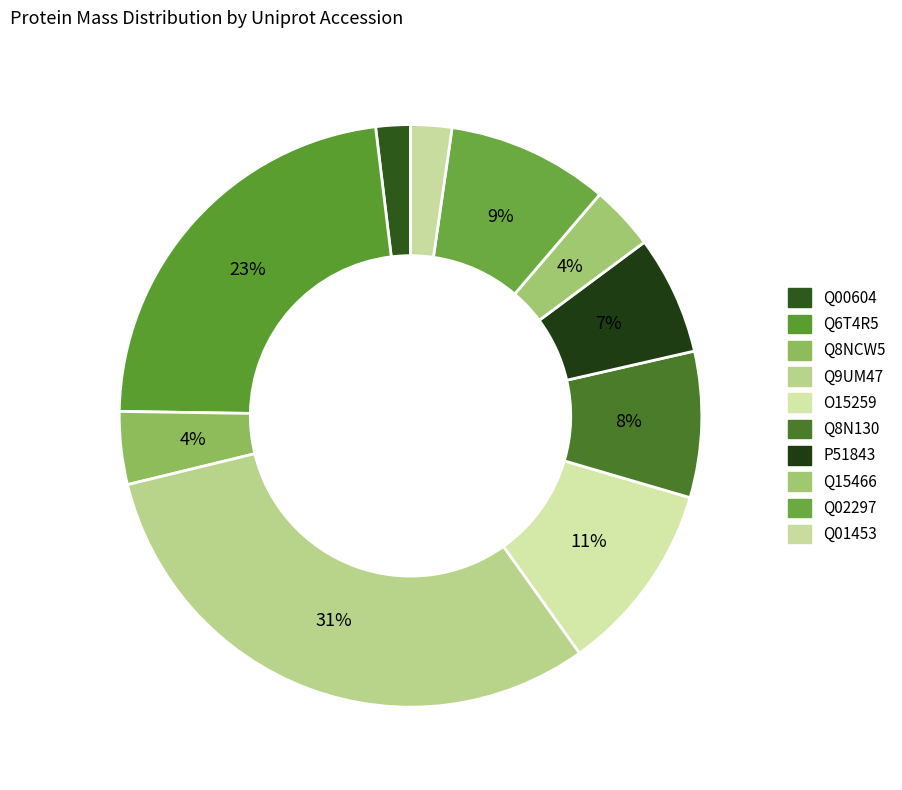

Is there any slice that represents more than half of the pie?

No